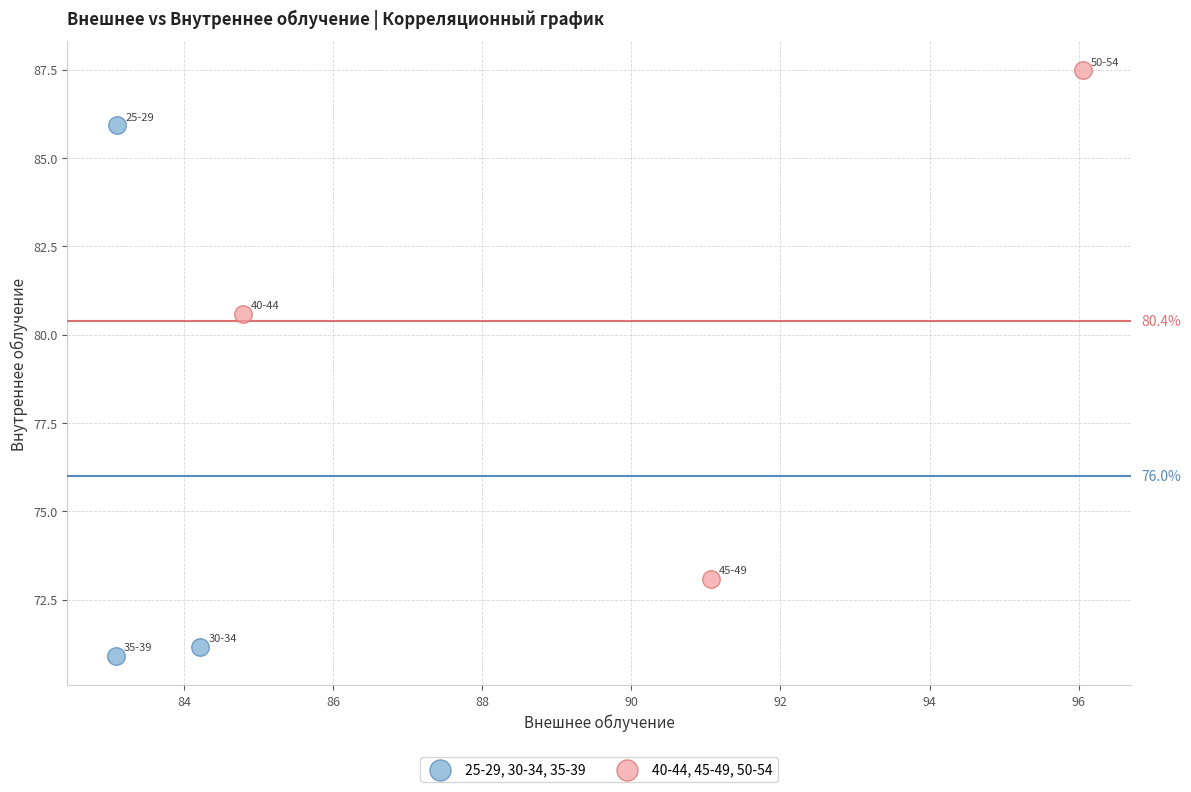

Which series reaches the maximum Y coordinate?

40-44, 45-49, 50-54